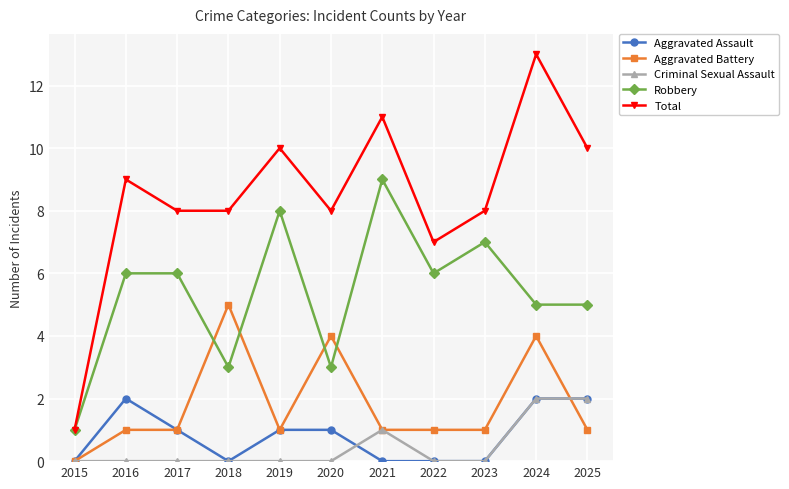

What is the highest value of the Robbery series?

9